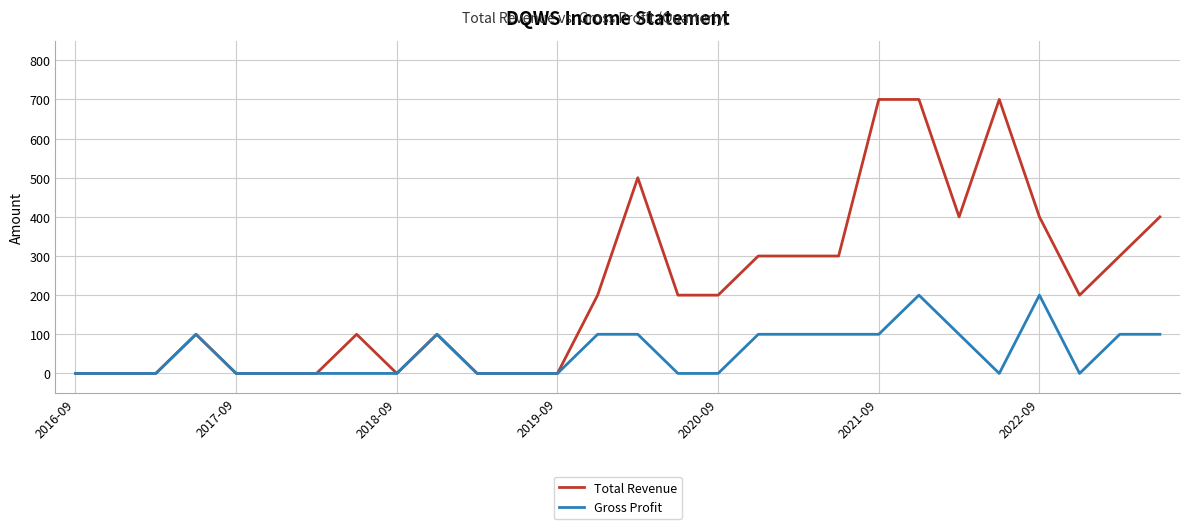

Which series has the largest total across all categories?

Total Revenue